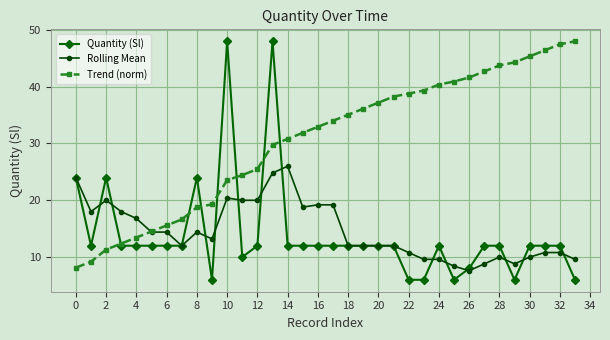

True or false: Rolling Mean has more than 1 points higher than both neighbors.

True